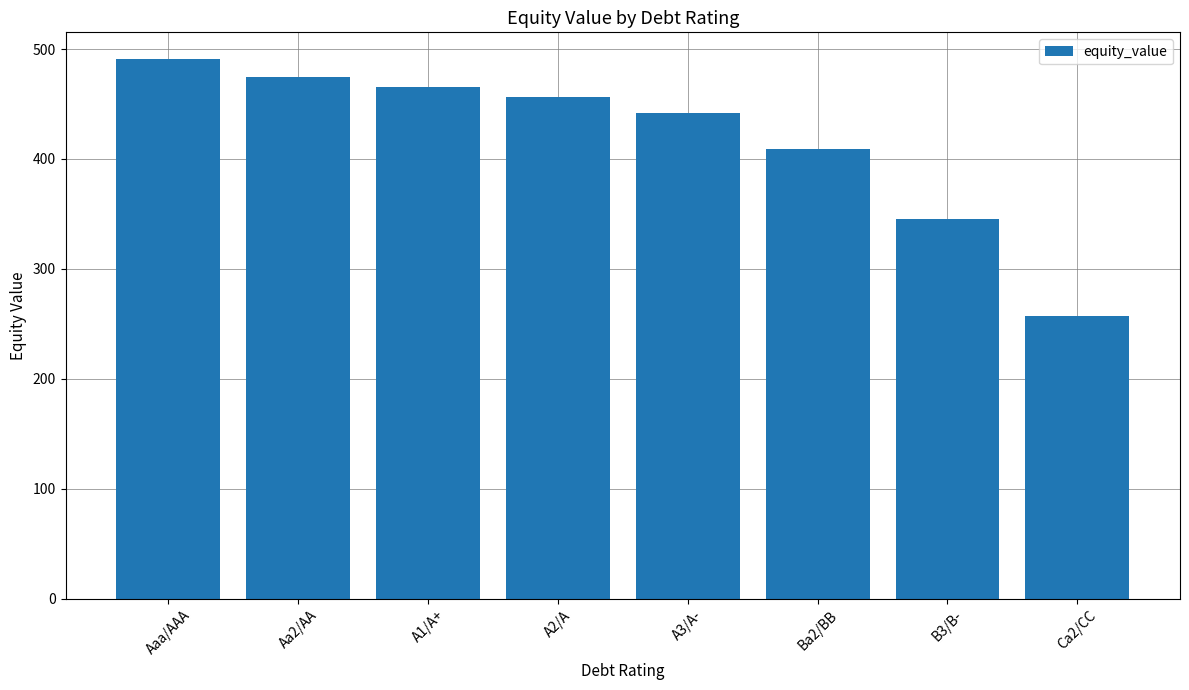

What is the sum of all values?

3341.7